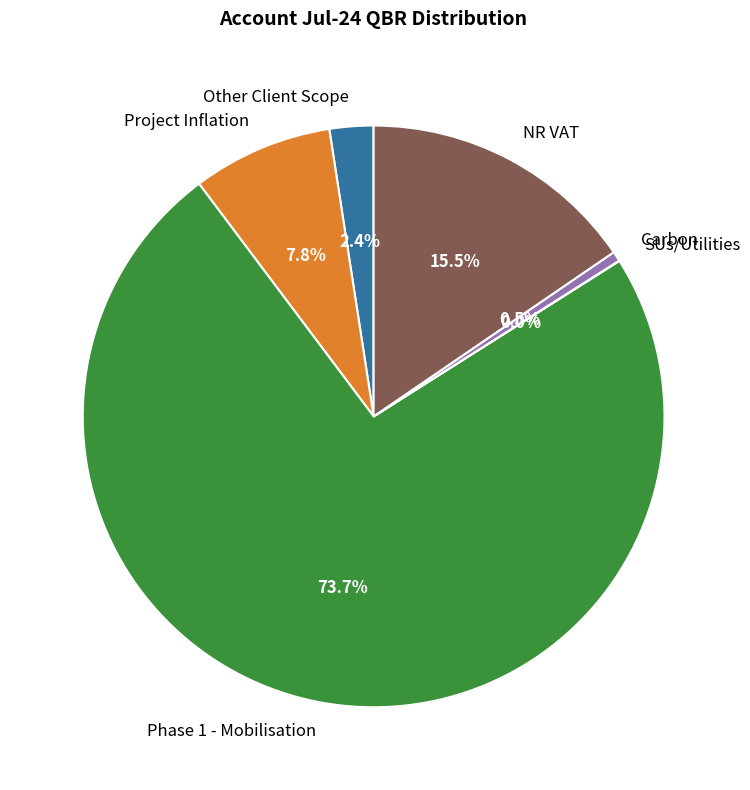

Which slice is the largest?

Phase 1 - Mobilisation